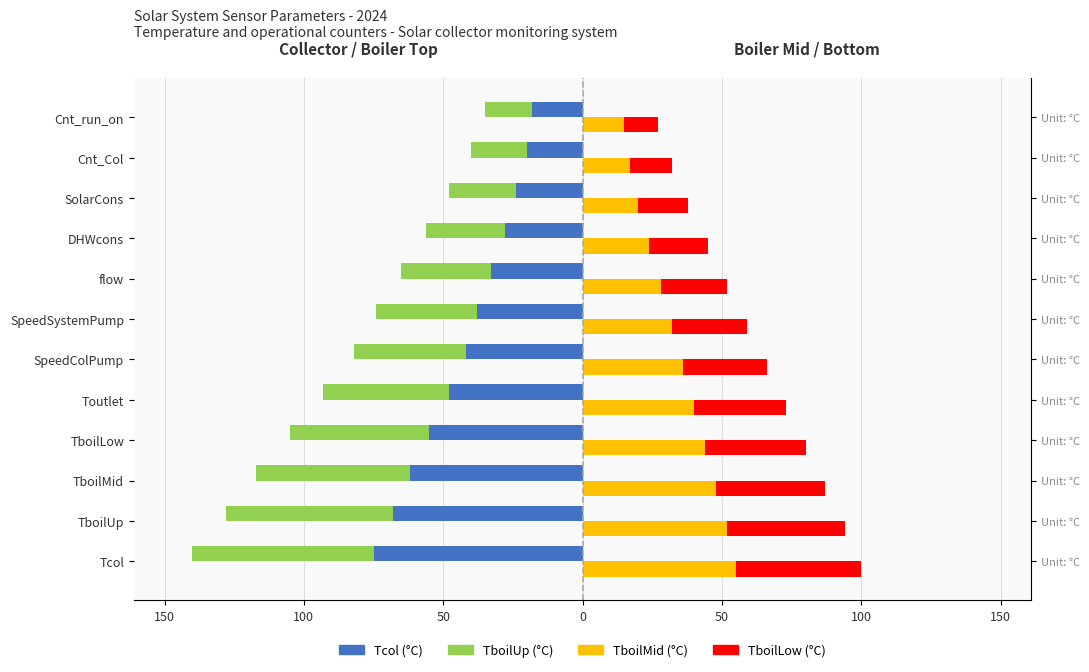

What is the smallest value displayed?

-75